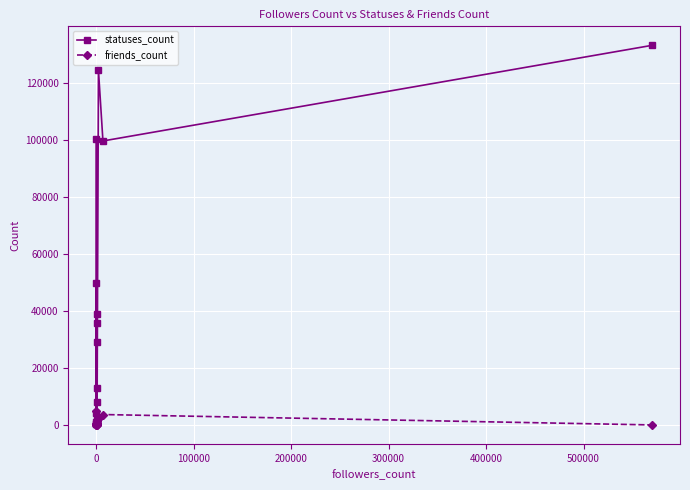

Which series has the largest range (max minus min)?

statuses_count